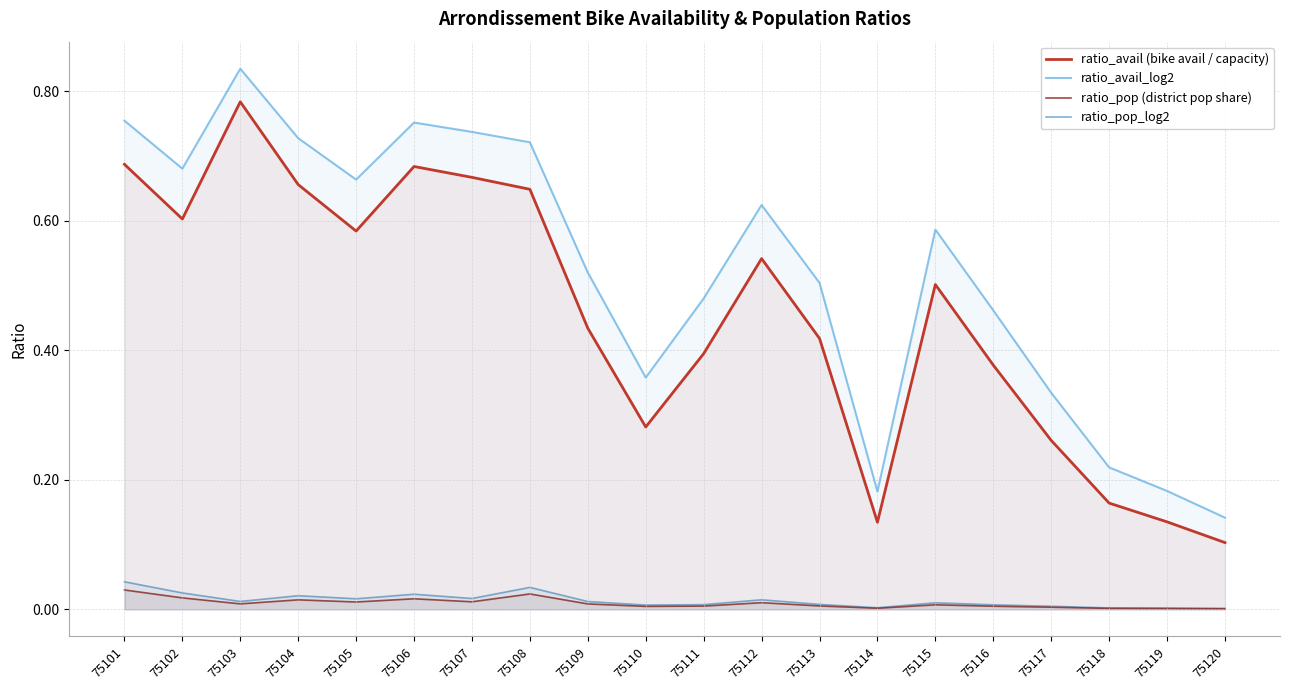

How many interior local peaks does the ratio_avail_log2 series have?

4